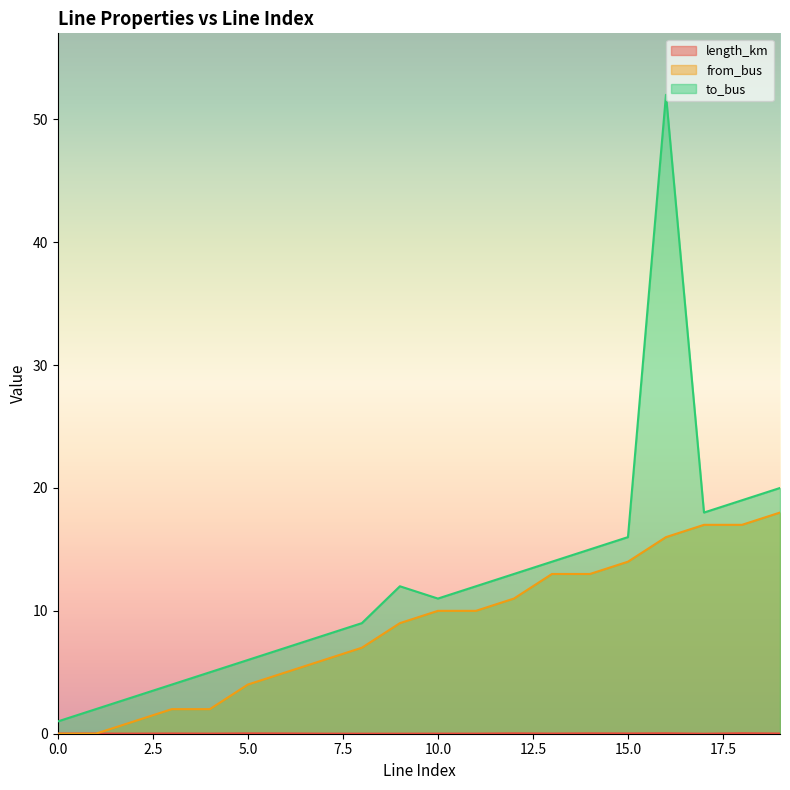

Rank the series by their maximum value, from highest to lowest.

to_bus, from_bus, length_km